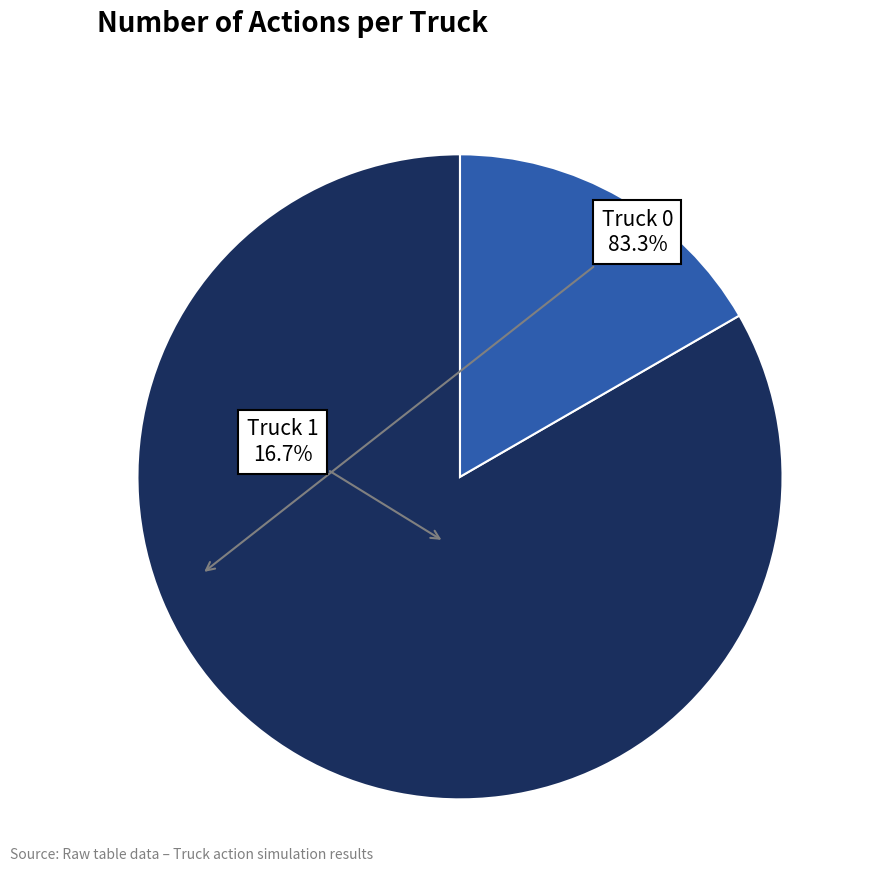

Does any single category account for the majority?

Yes